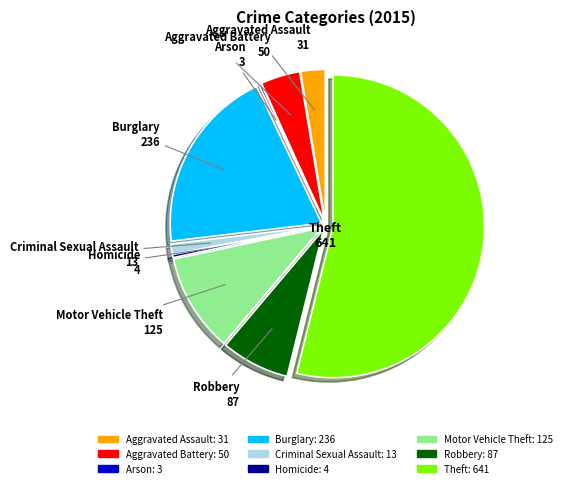

True or false: Motor Vehicle Theft accounts for 11% of the total.

True